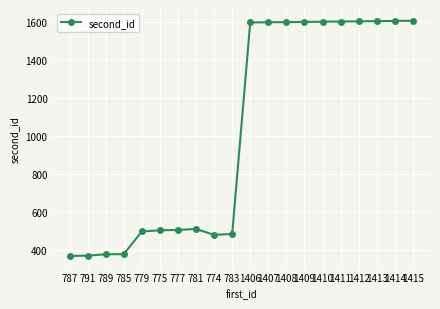

What is the difference between the values at 1412 and 777?

1096